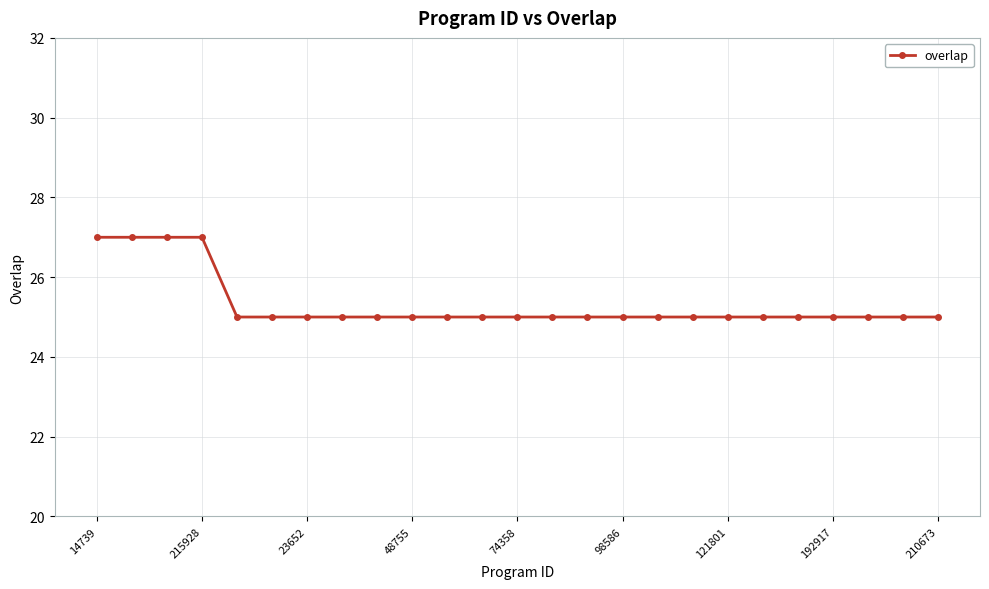

What is the greatest value displayed?

27